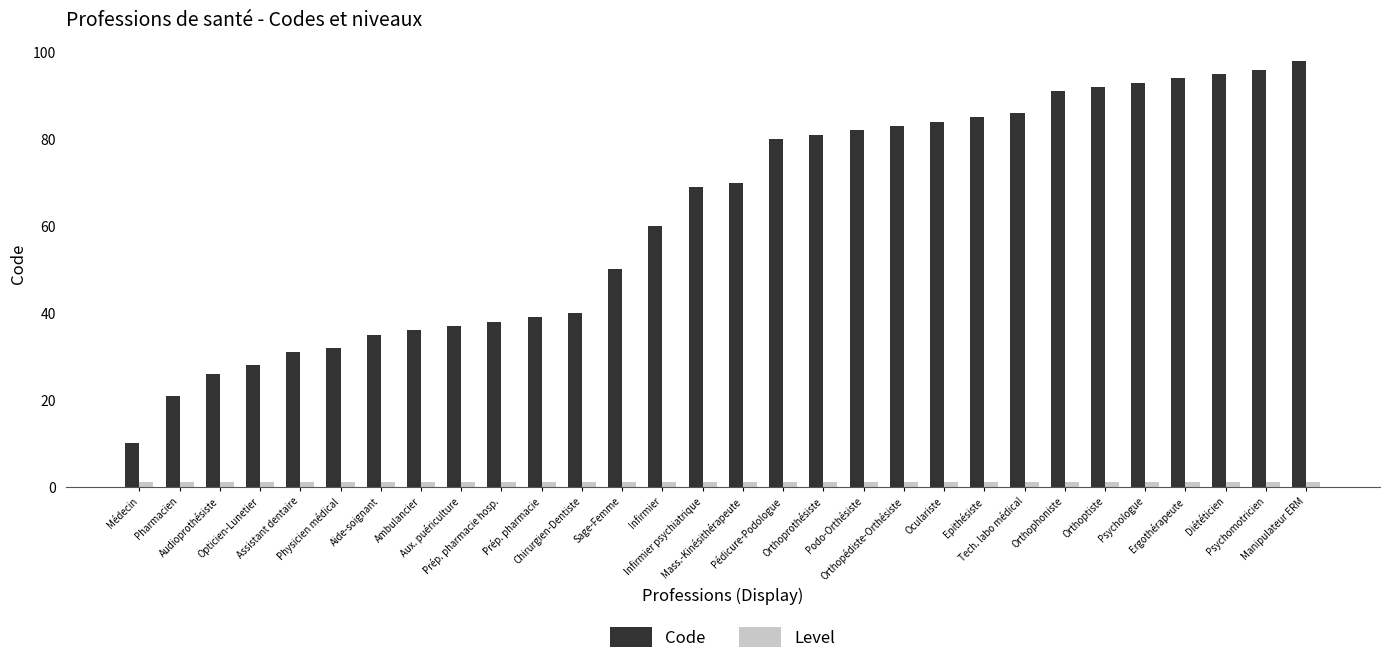

What is the difference between the maximum and minimum values in the Code series?

88